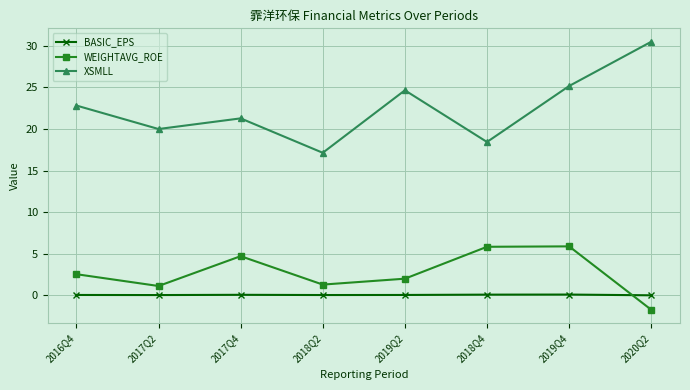

Is this an area chart (filled region under the line)?

No